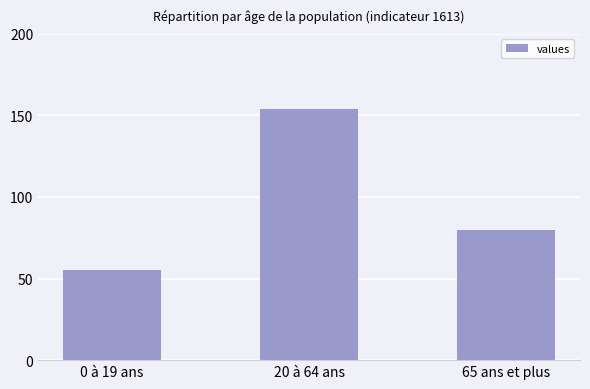

The value at 65 ans et plus is 80. True or false?

True